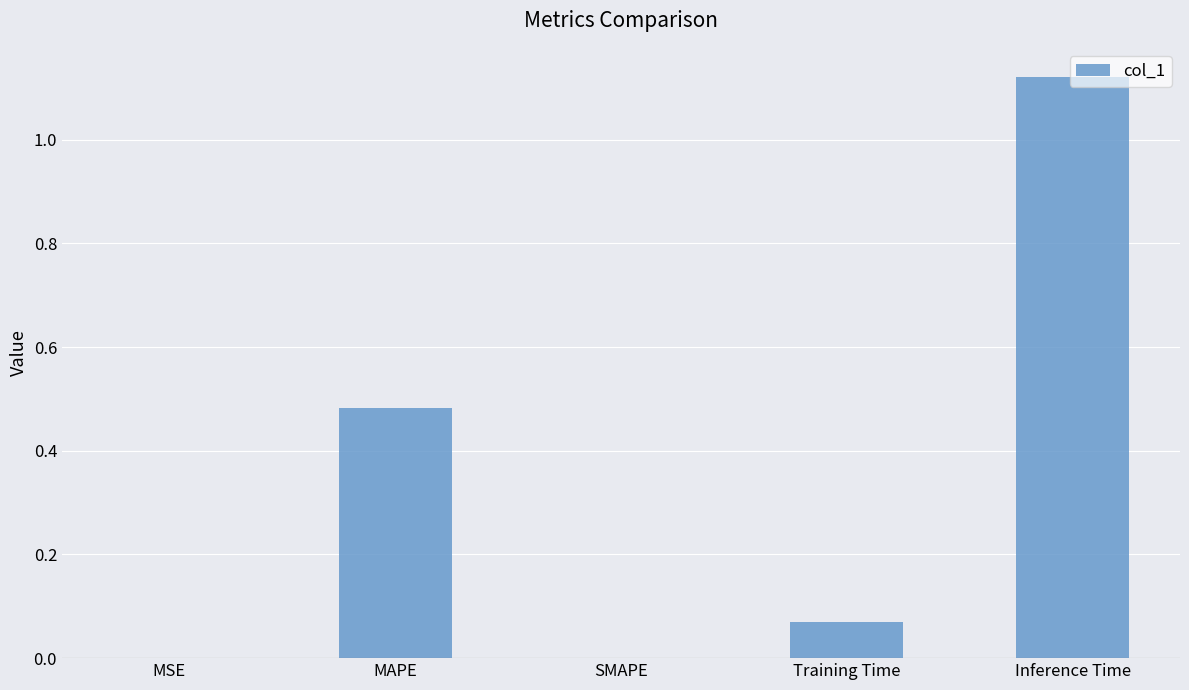

How many distinct data groups are displayed?

1